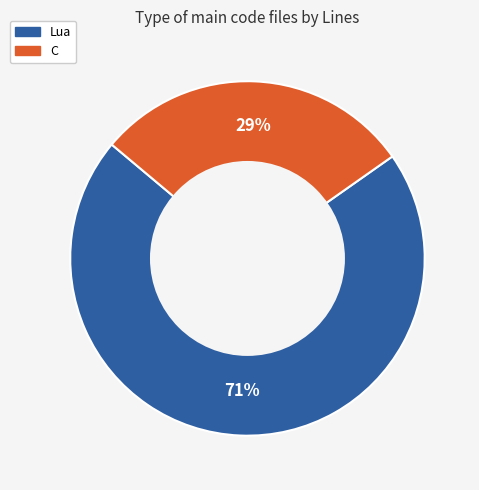

Is it true that Lua is 59% of the pie?

False